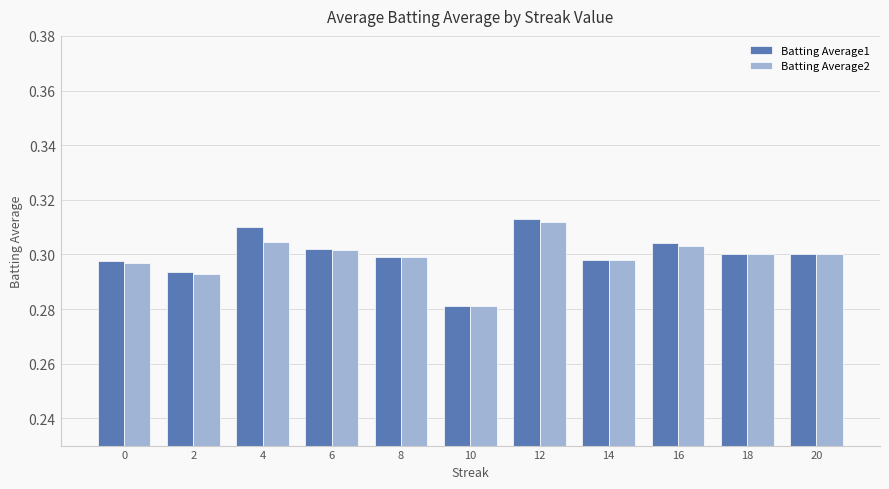

What are all the series names shown in the legend?

Batting Average1, Batting Average2